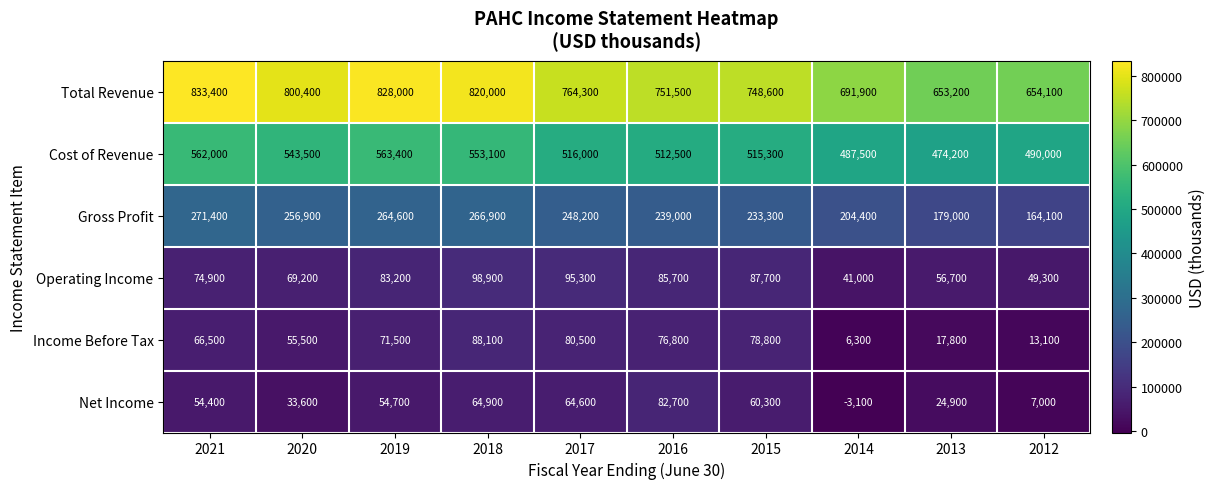

What is the difference between the highest and lowest values at 2016?

674700